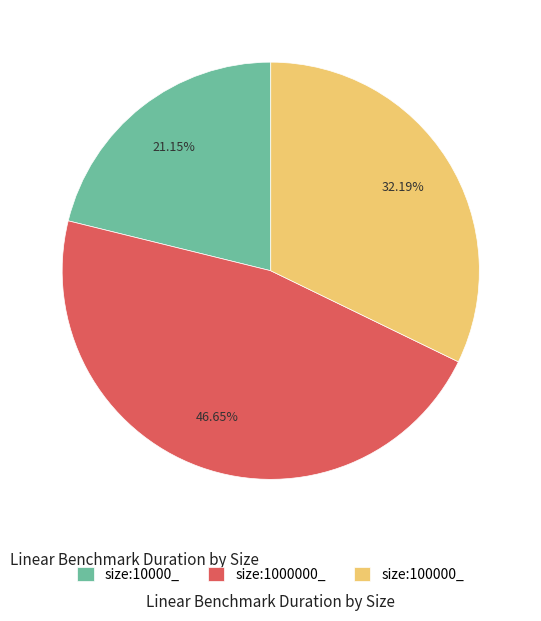

To the nearest percent, what is the difference between the largest and smallest slice percentages?

26%